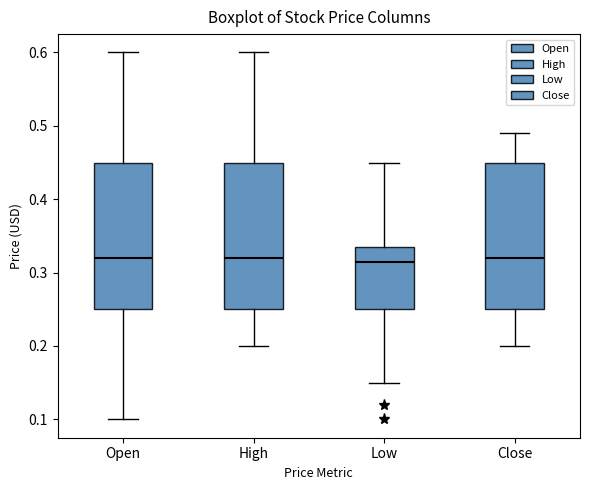

Where does the median line of the box for Open sit on the y-axis? The values are not printed on the chart, so give them approximately, as read against the axis.

0.32